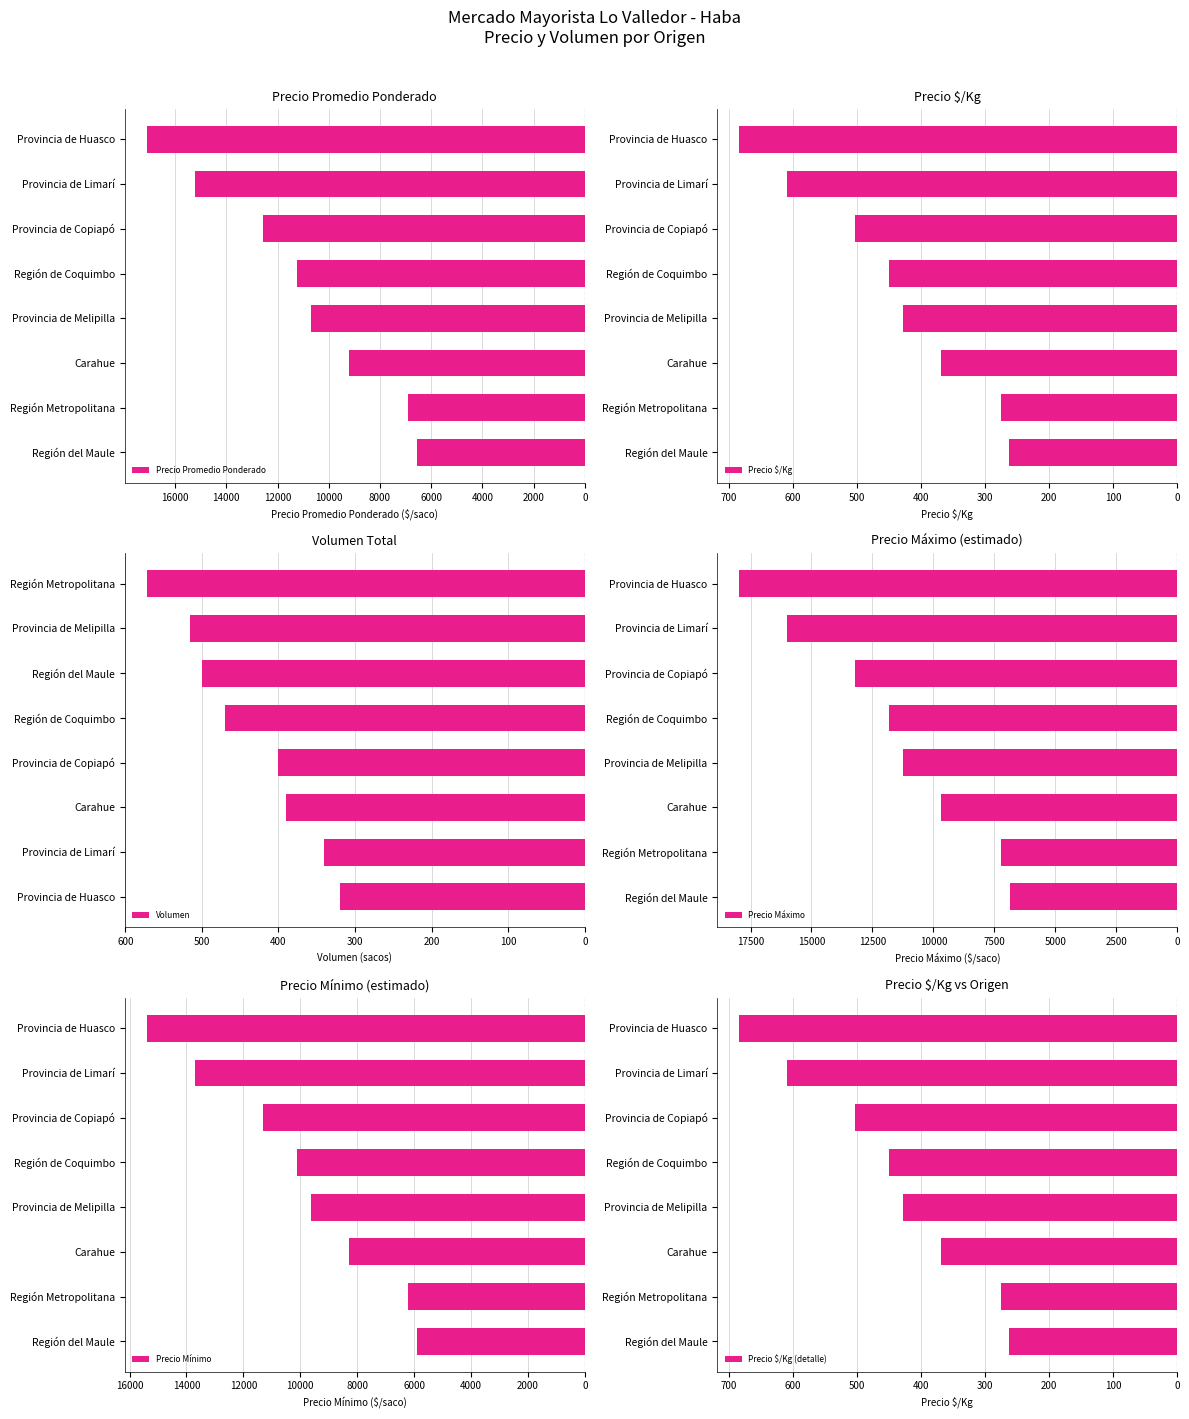

What is the difference between the maximum and minimum values in the Precio $/Kg (detalle) series?

422.0